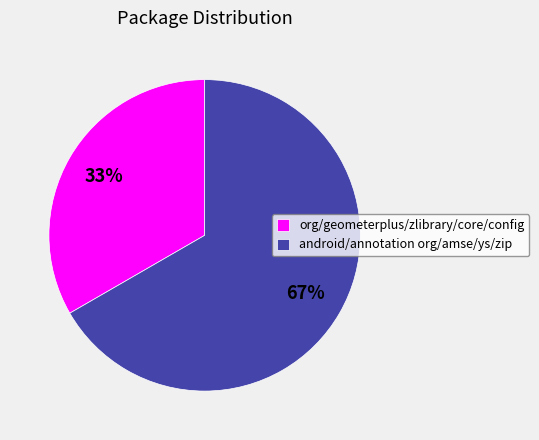

True or false: android/annotation org/amse/ys/zip accounts for 72% of the total.

False